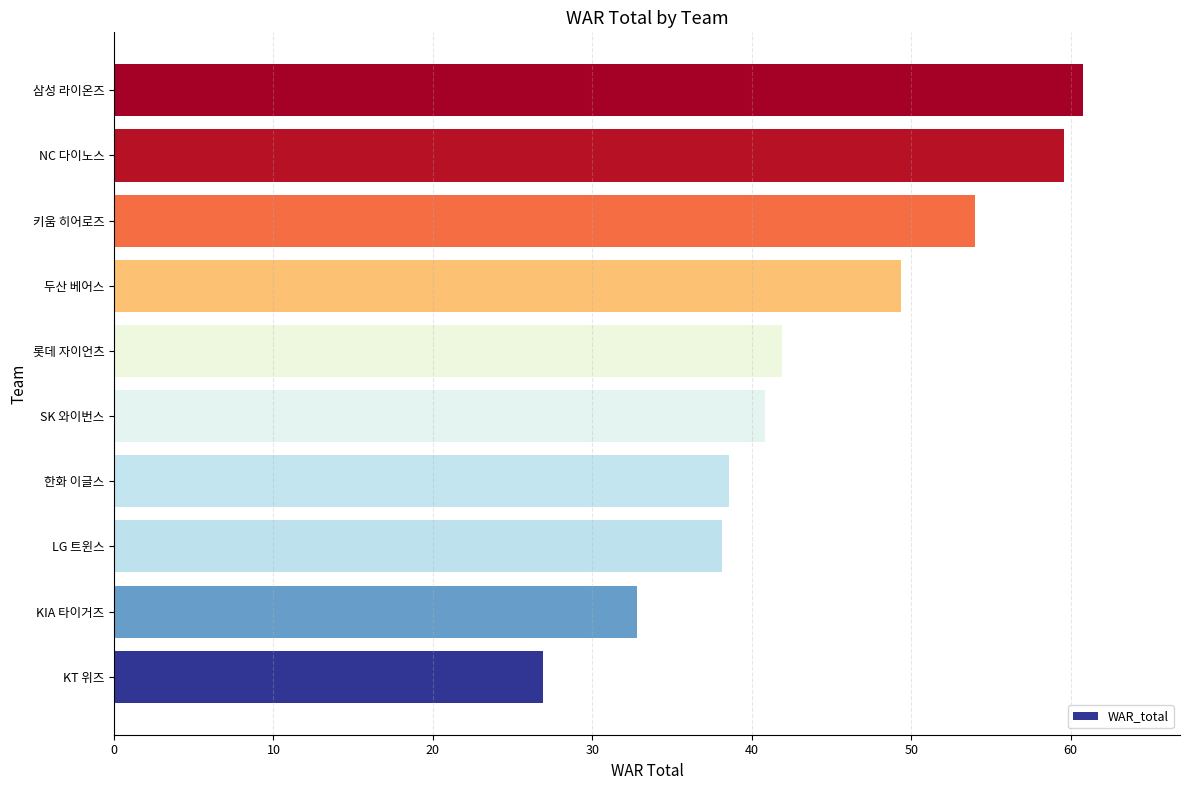

What is the minimum value shown in the chart?

26.9